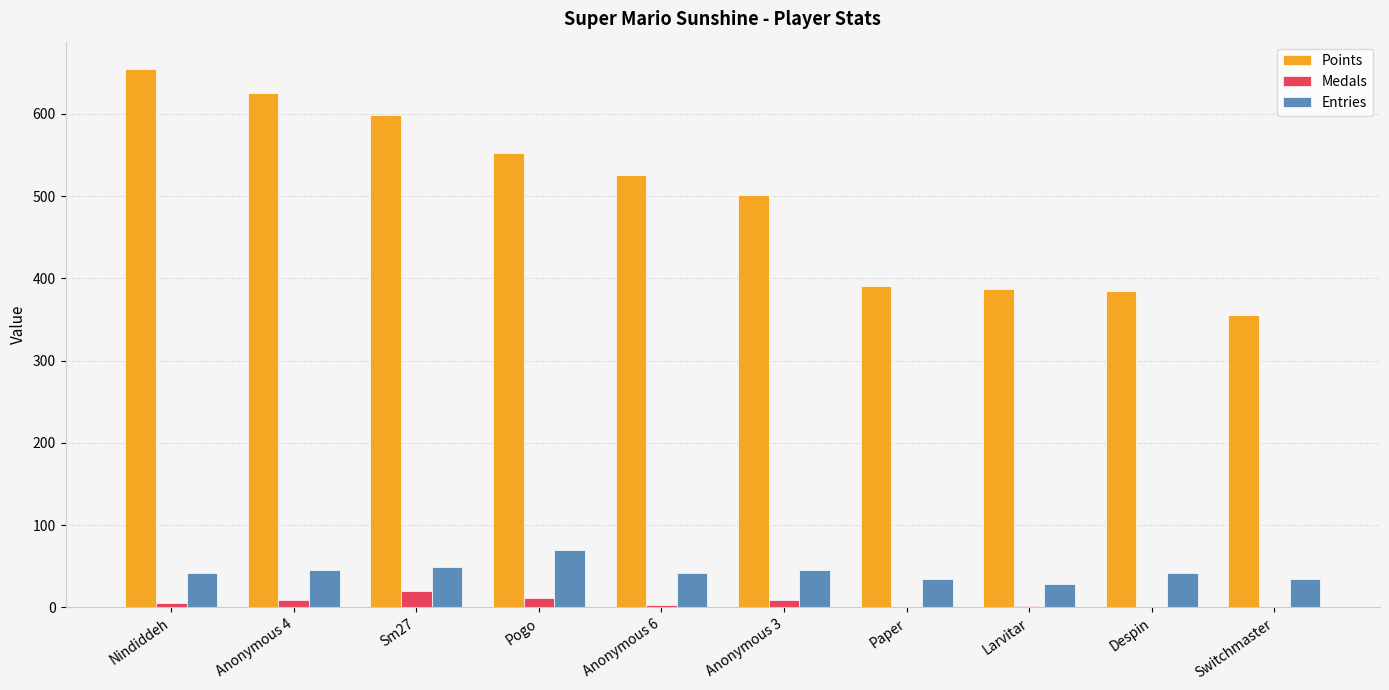

Is the value of Medals at Nindiddeh greater than the value of Entries at Anonymous 6?

No